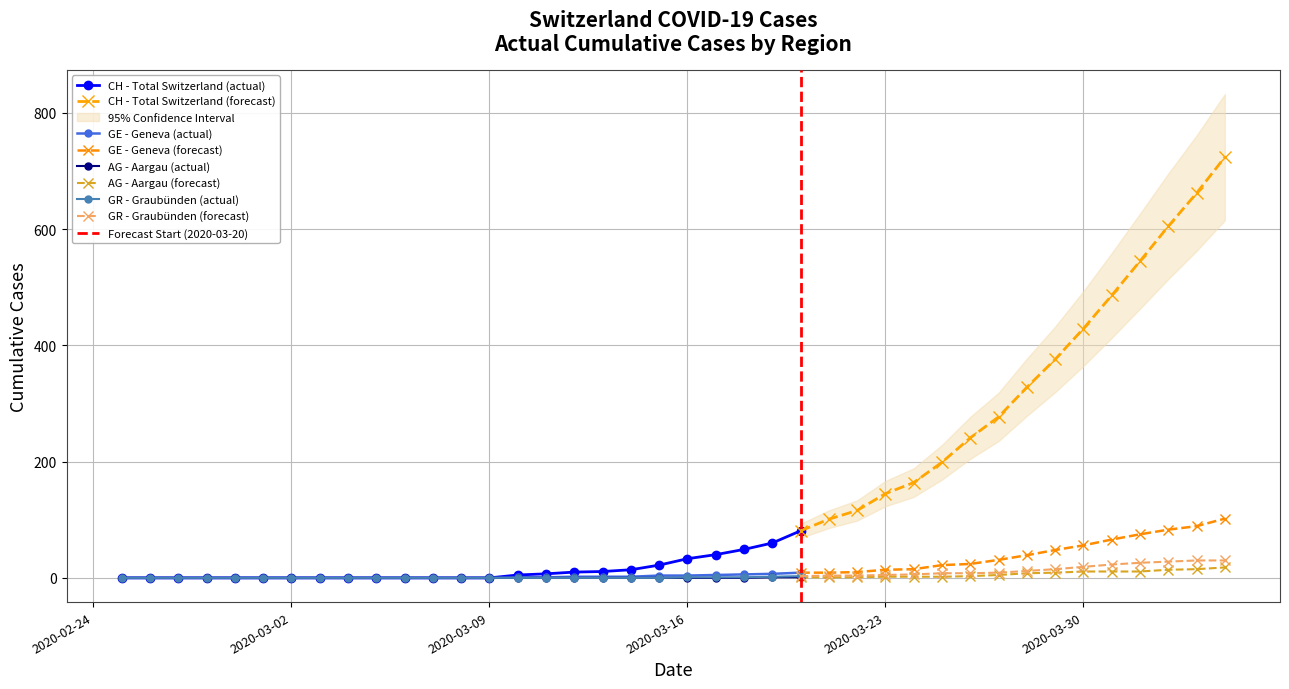

How many data points in CH are less than 33?

20